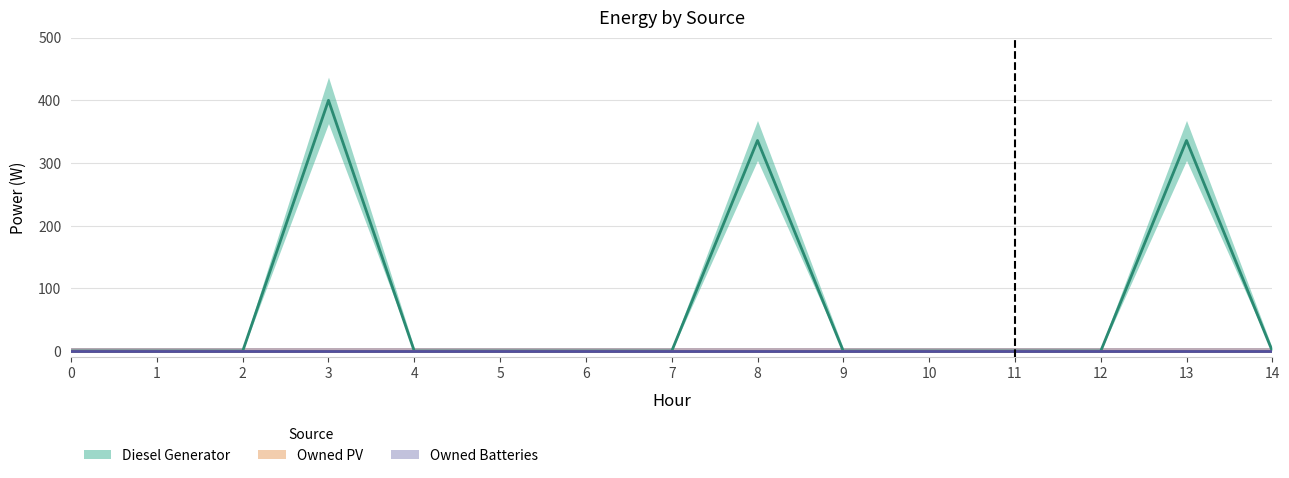

At how many categories does at least one series exceed 138?

3